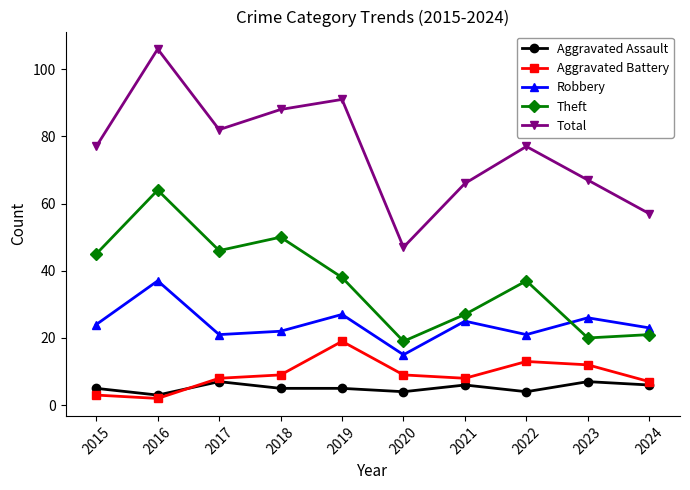

Which series has the widest spread of values?

Total